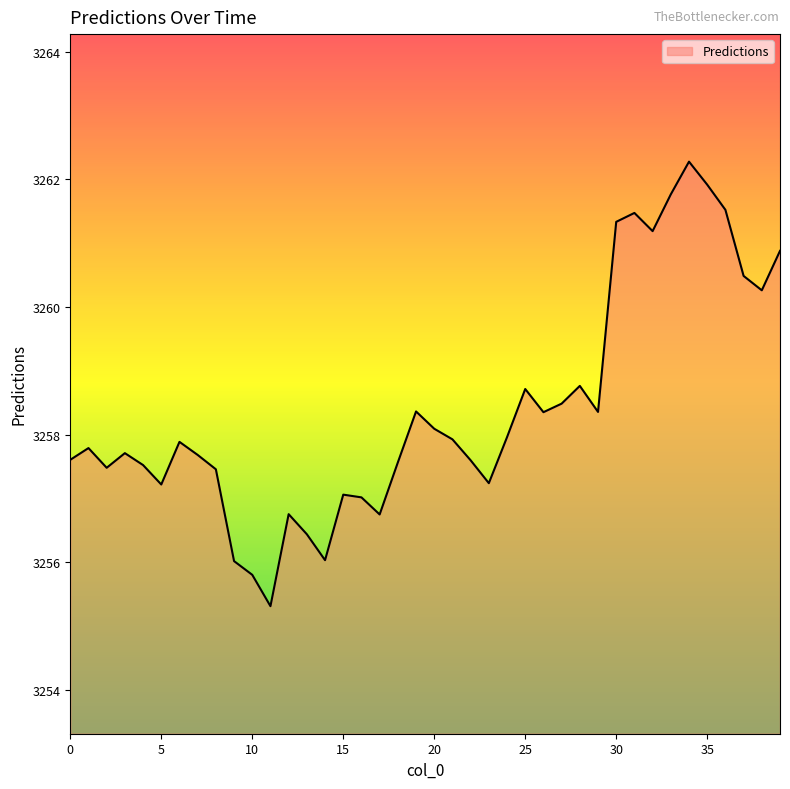

What is the average value?

3258.4